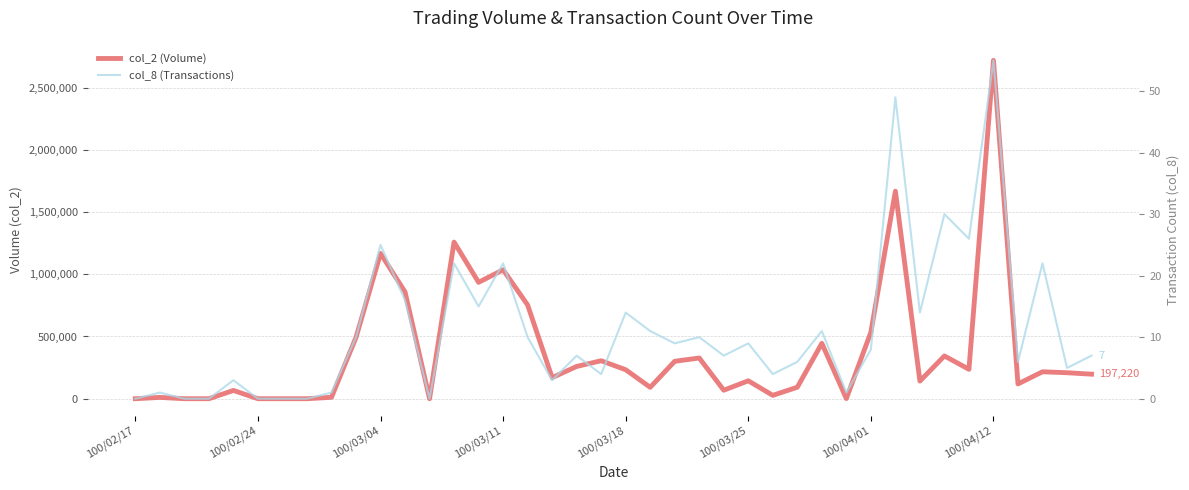

How many data points does each series have?

40